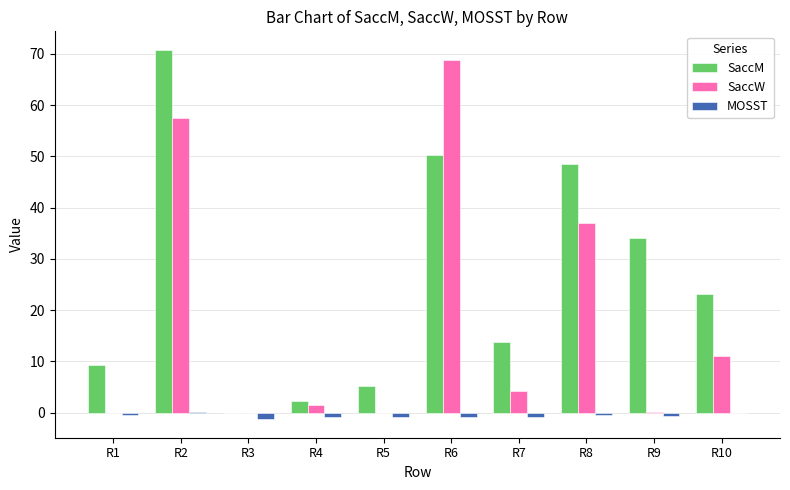

At which label is SaccM closest to 35?

R9